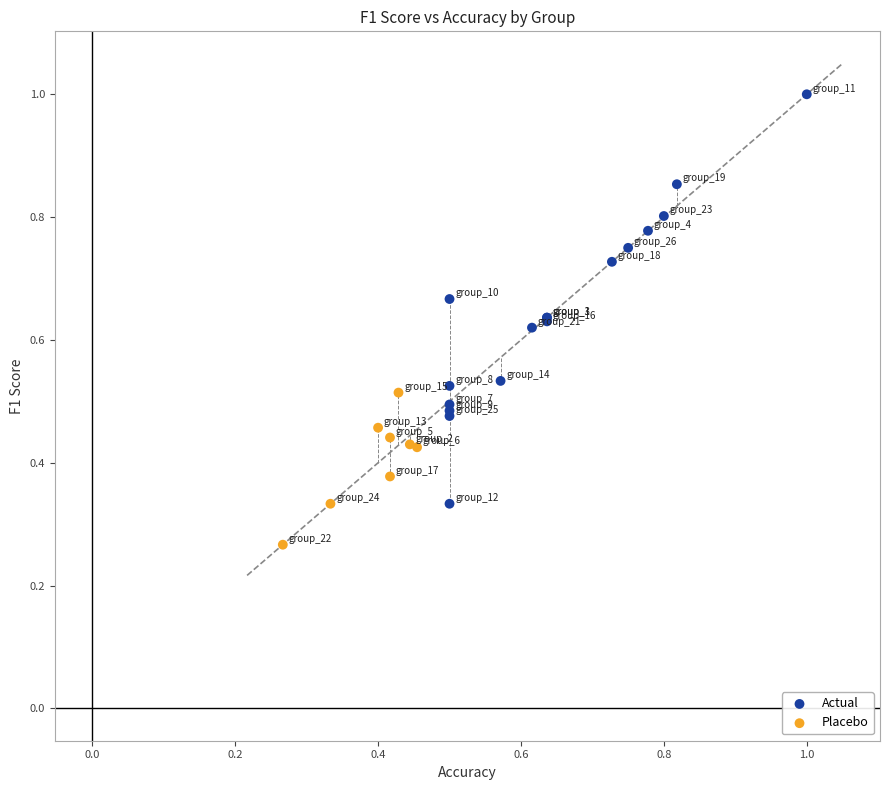

Which series contains the lowest Y value?

Placebo